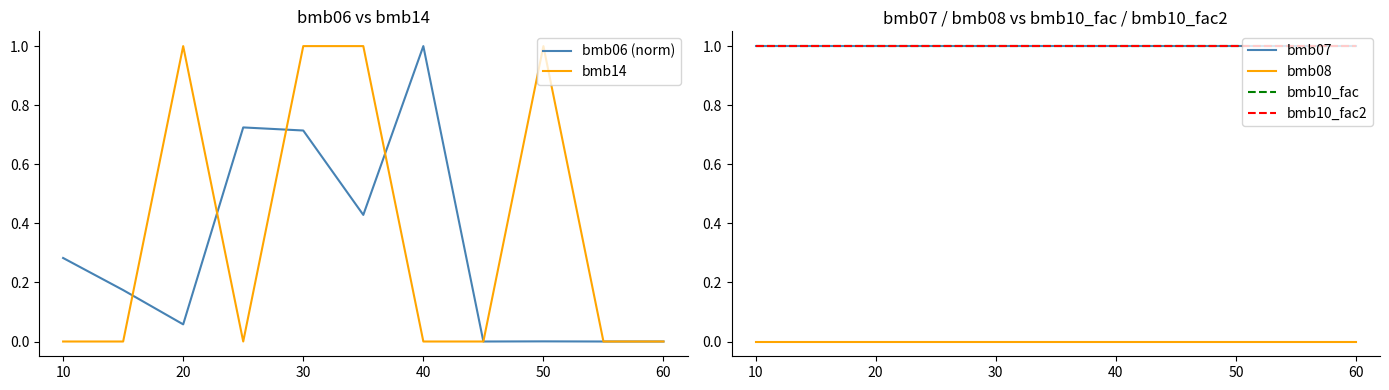

What is the sum of the bmb07 values at 10 and 20?

2.0